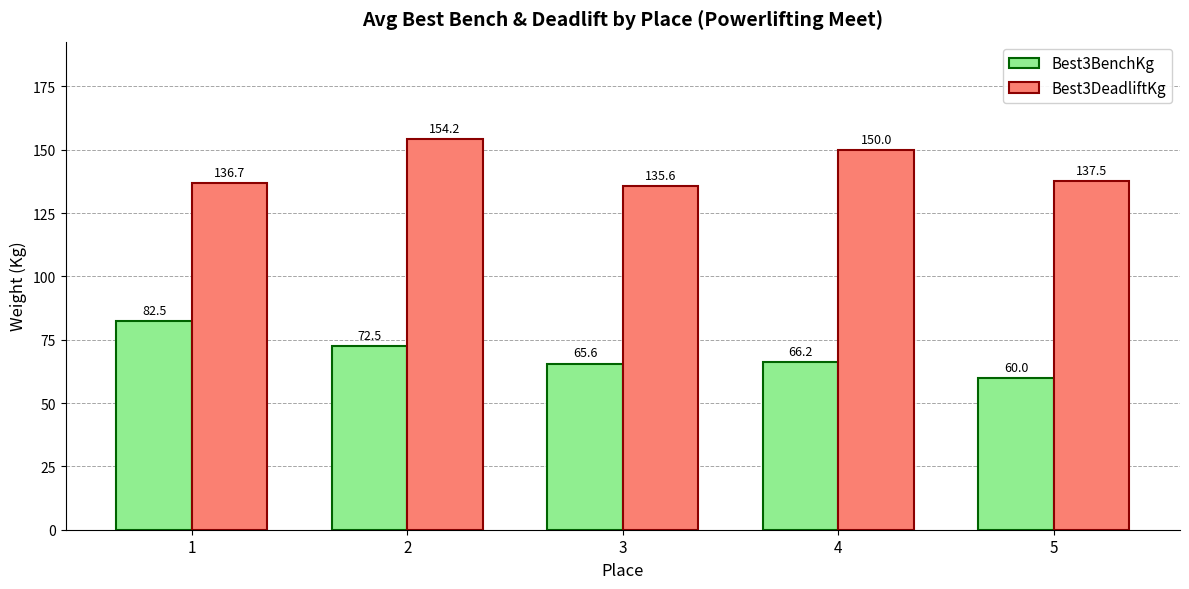

What is the total value across all series at 2?

226.7